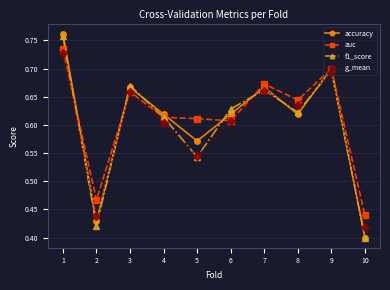

Where is accuracy nearest to the value 0?

10